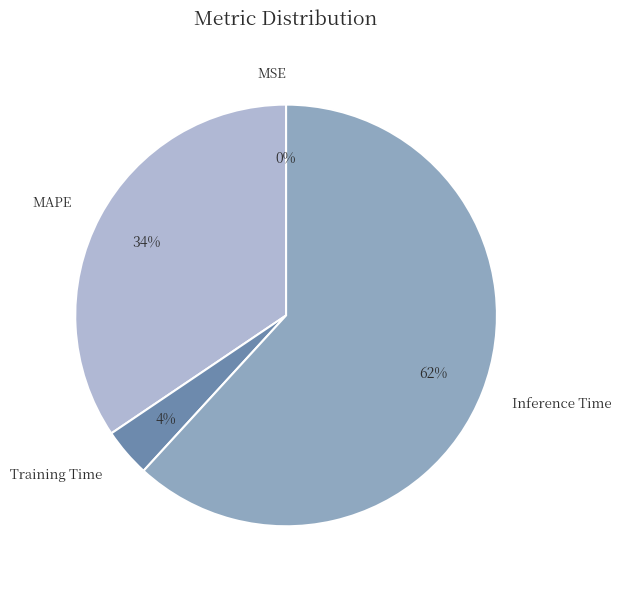

Is the sum of MAPE and Training Time greater than half?

No